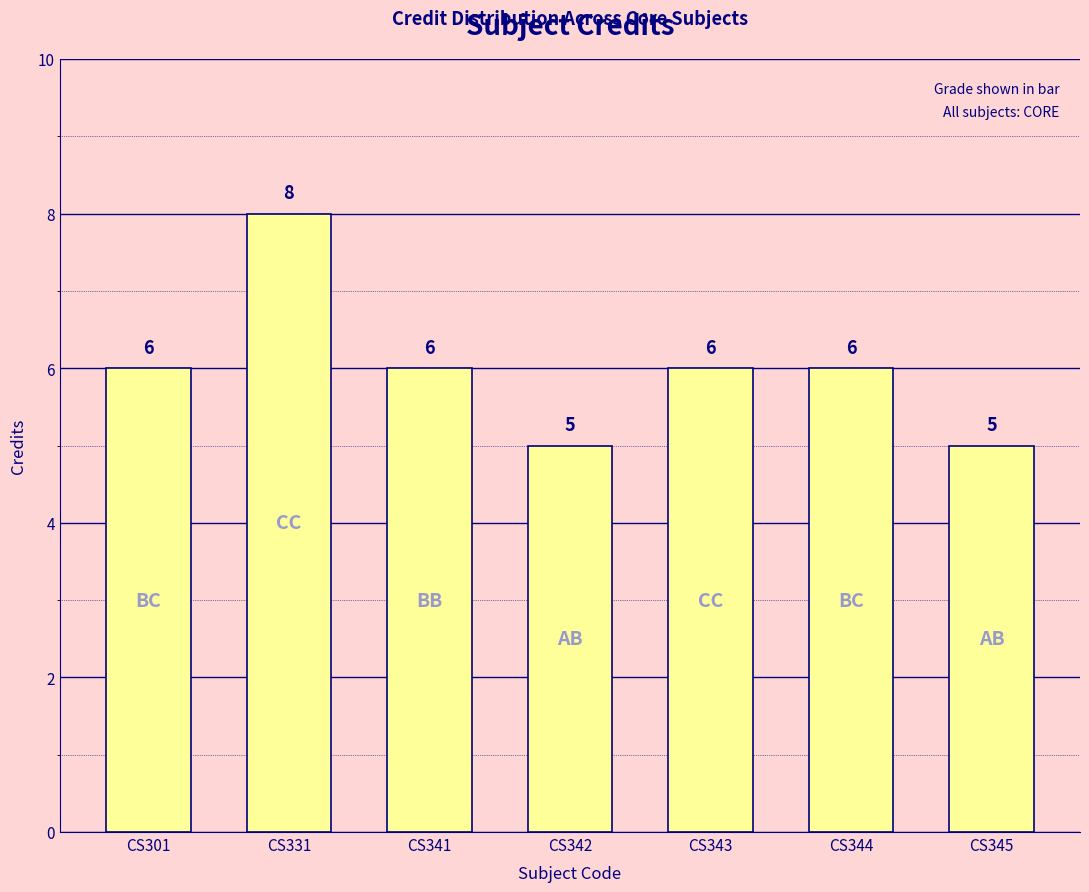

The chart shows a value of 3 at CS342. True or false?

False